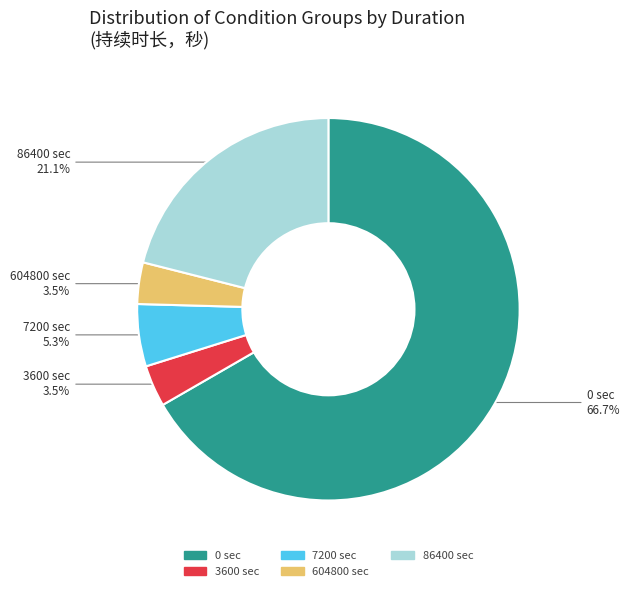

Is there a majority slice in this chart?

Yes